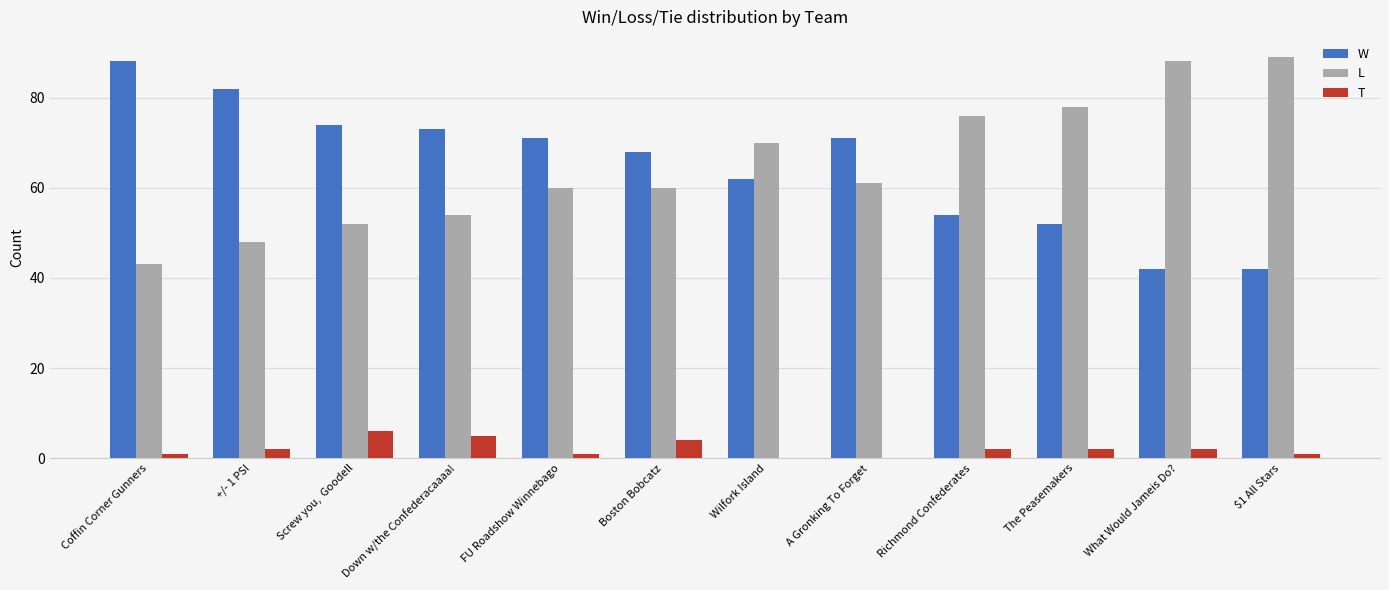

How many data points does each series have?

12